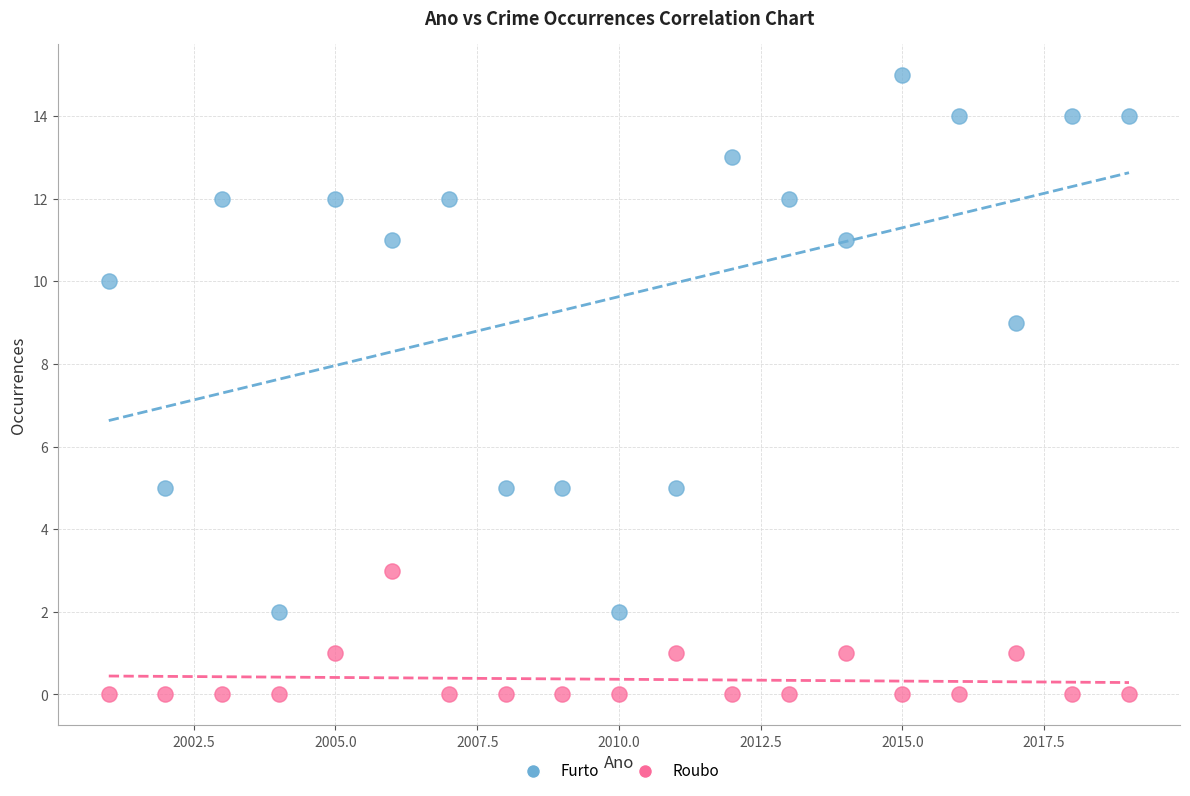

Across all data points, what is the range of Y values (max minus min)?

15